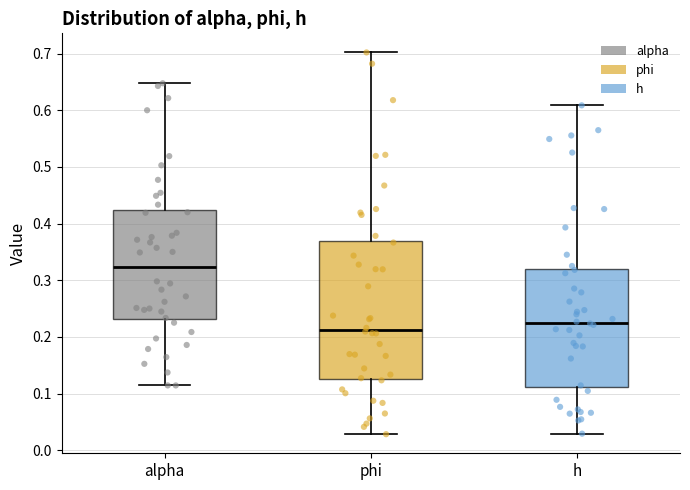

Where does the upper whisker of the box for alpha end on the y-axis? The values are not printed on the chart, so give them approximately, as read against the axis.

0.65